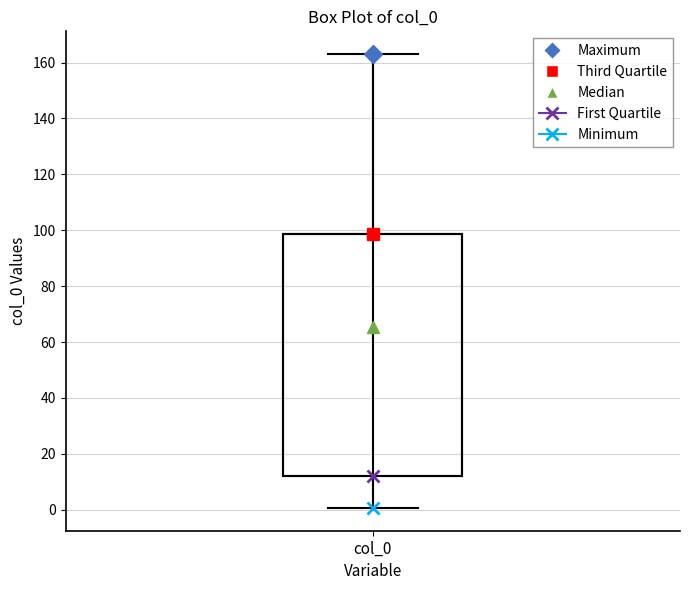

Read this box plot against the y-axis: the position of the median line, the range covered by the box, and the ends of both whiskers. The values are not printed on the chart, so give them approximately, as read against the axis.

median 66, box 12 to 98, whiskers 0 to 164